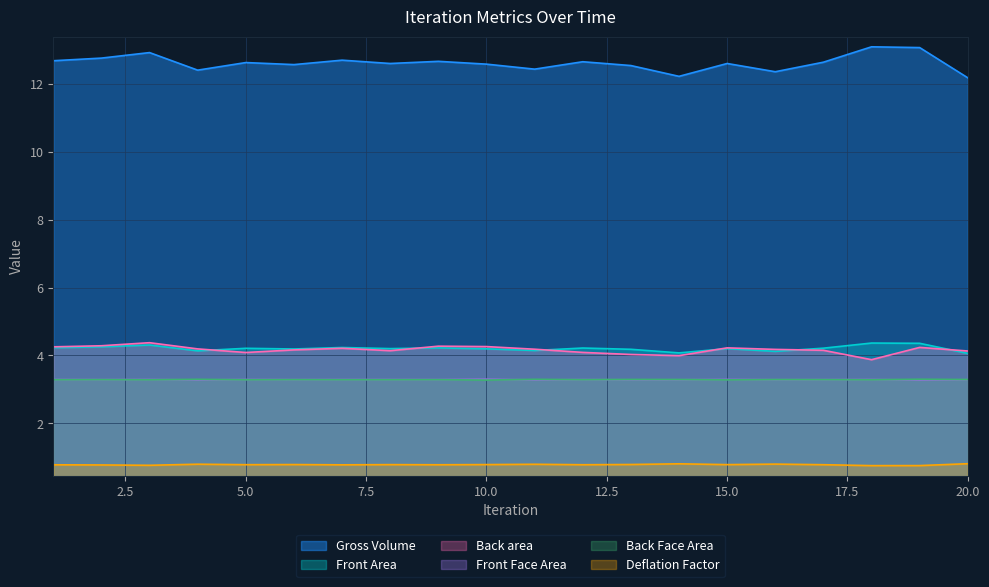

Which category has the highest value in the Front Area series?

18